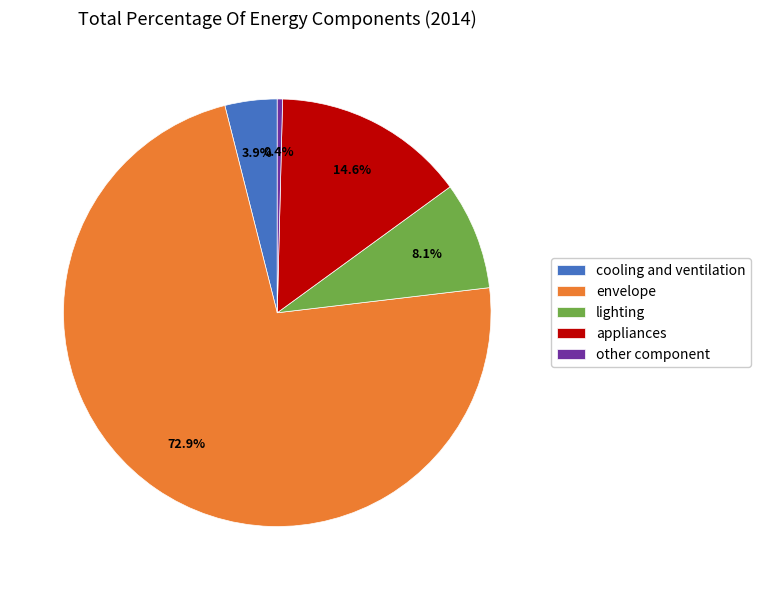

What is the smallest slice in the pie chart?

other component